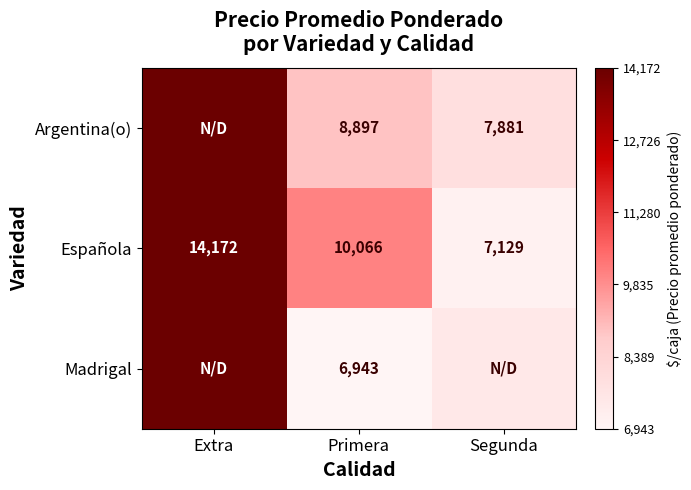

True or false: Argentina(o) has a value of 14558 at Primera.

False